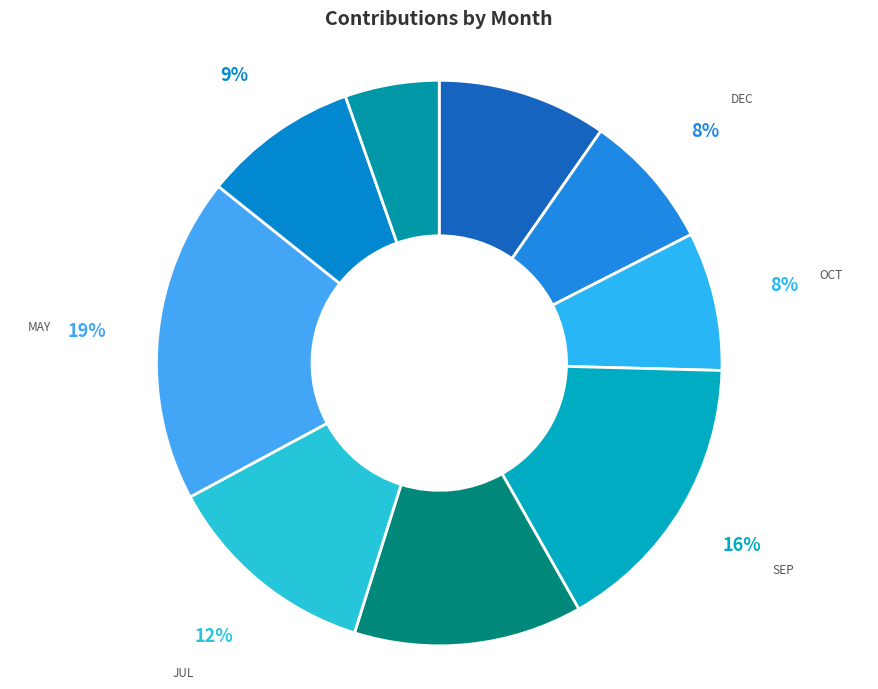

Which has a higher value, SEP or MAY?

MAY